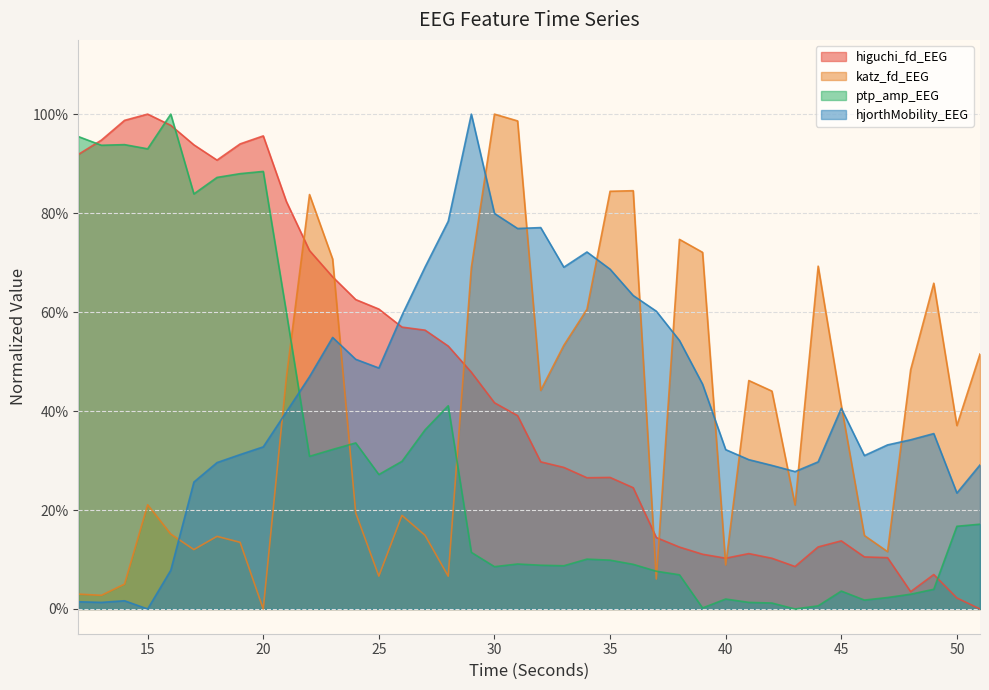

Where do ptp_amp_EEG and katz_fd_EEG first cross each other?

21 and 22